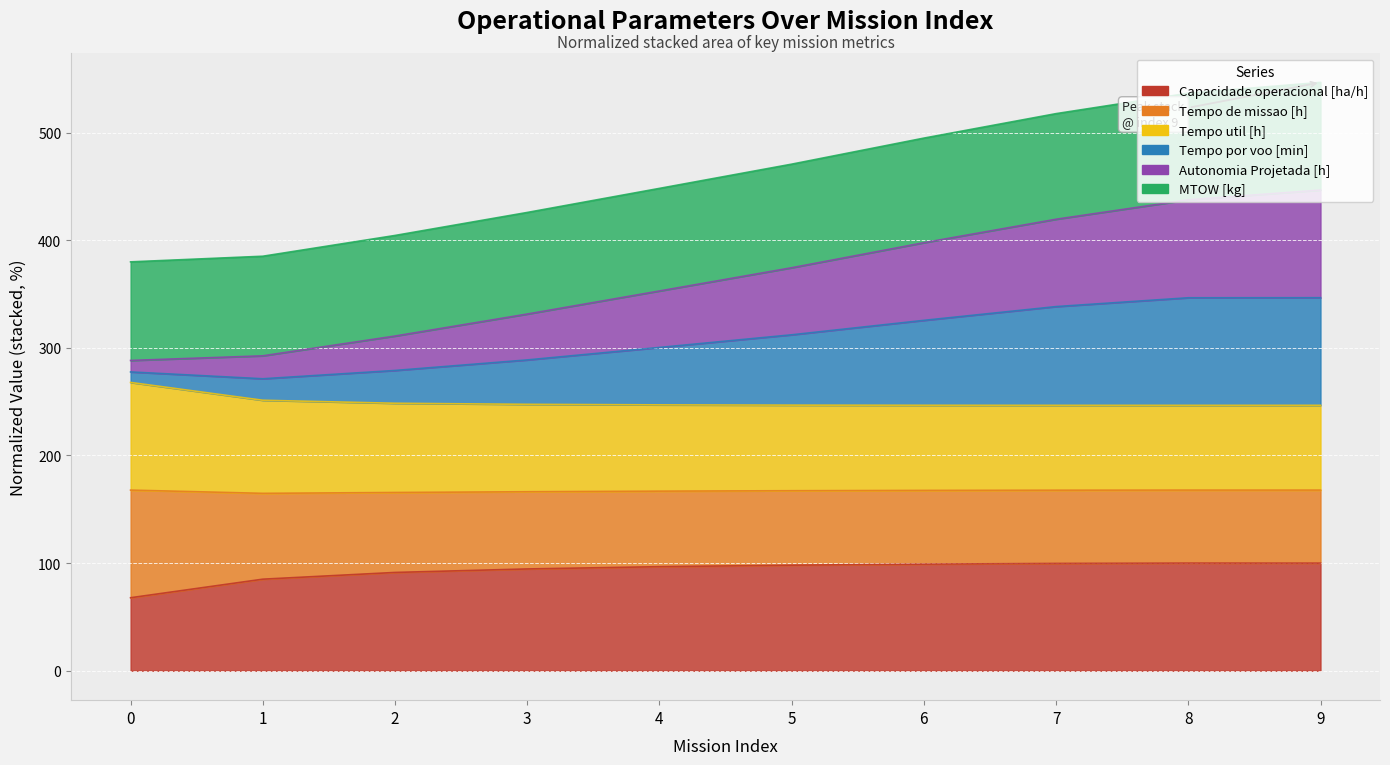

The Autonomia Projetada [h] series shows 81.4 at 4. True or false?

False